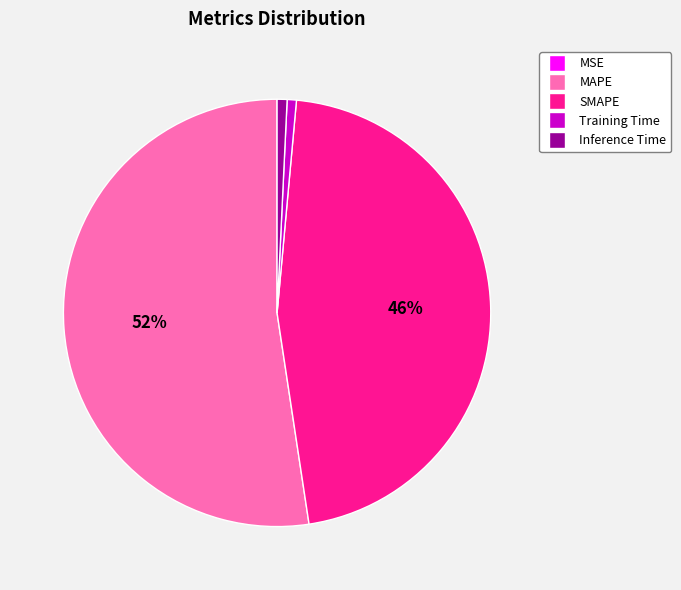

What is the majority slice?

MAPE